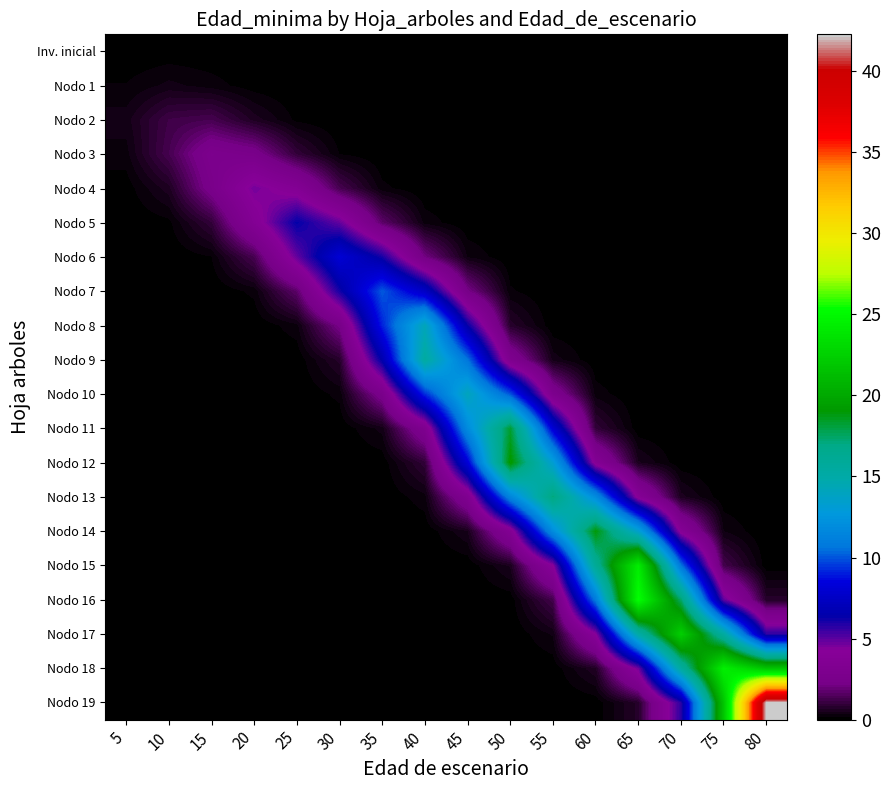

At how many categories does at least one series exceed 29?

1